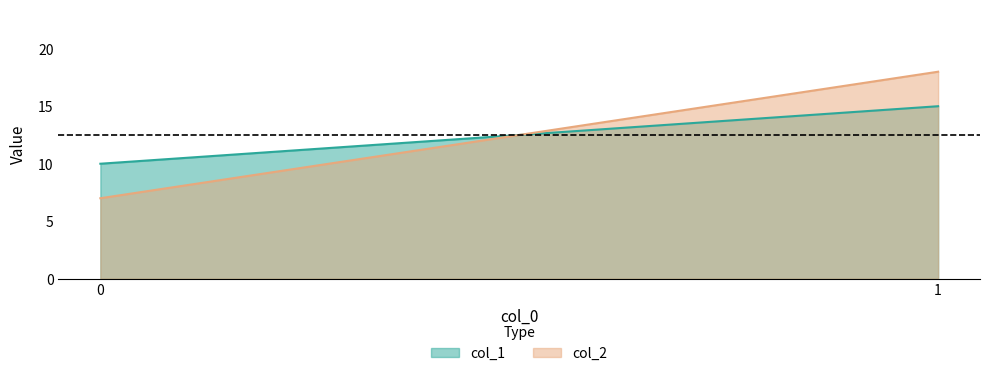

What is the sum of the col_1 values at 0 and 1?

25